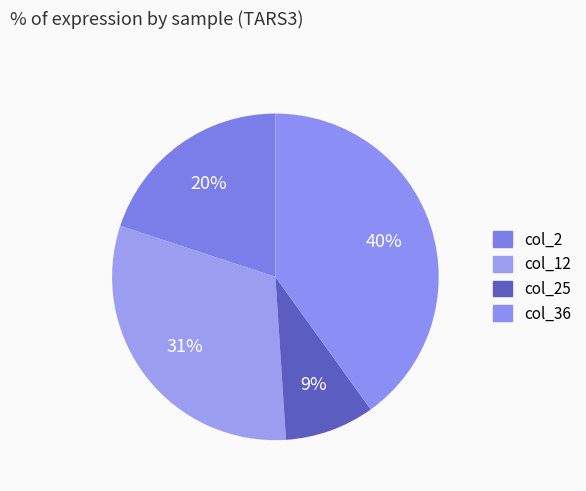

Does col_12 represent more than half of the total?

No